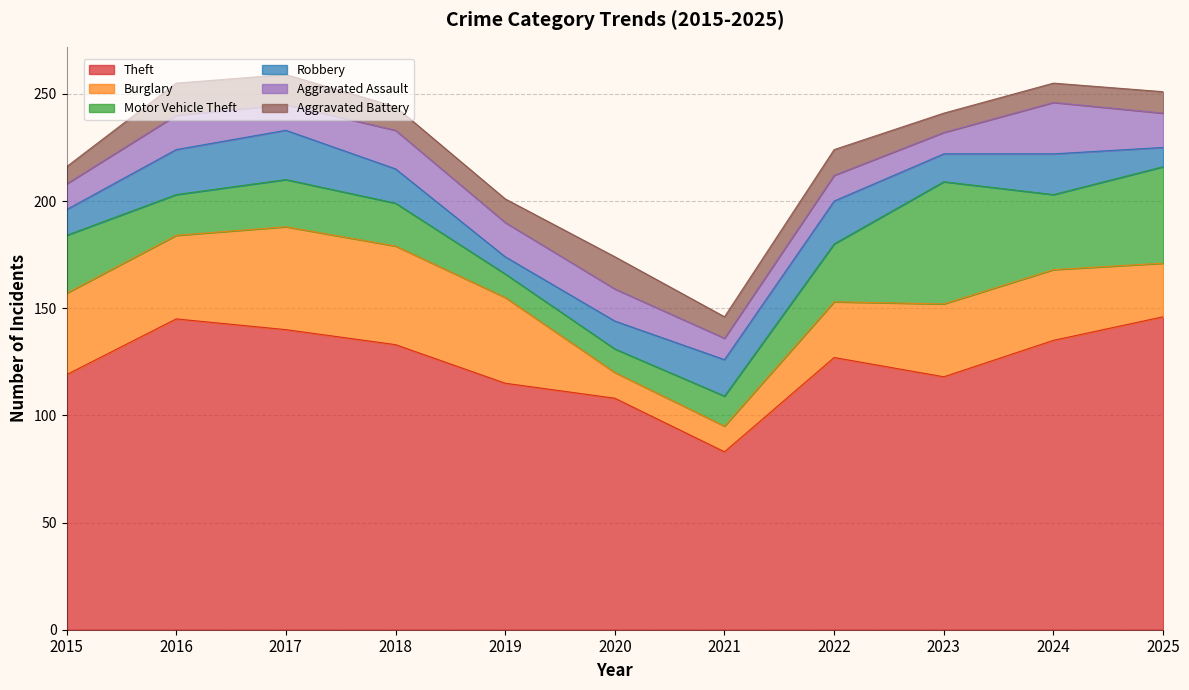

True or false: Aggravated Battery and Theft intersect in this chart.

False